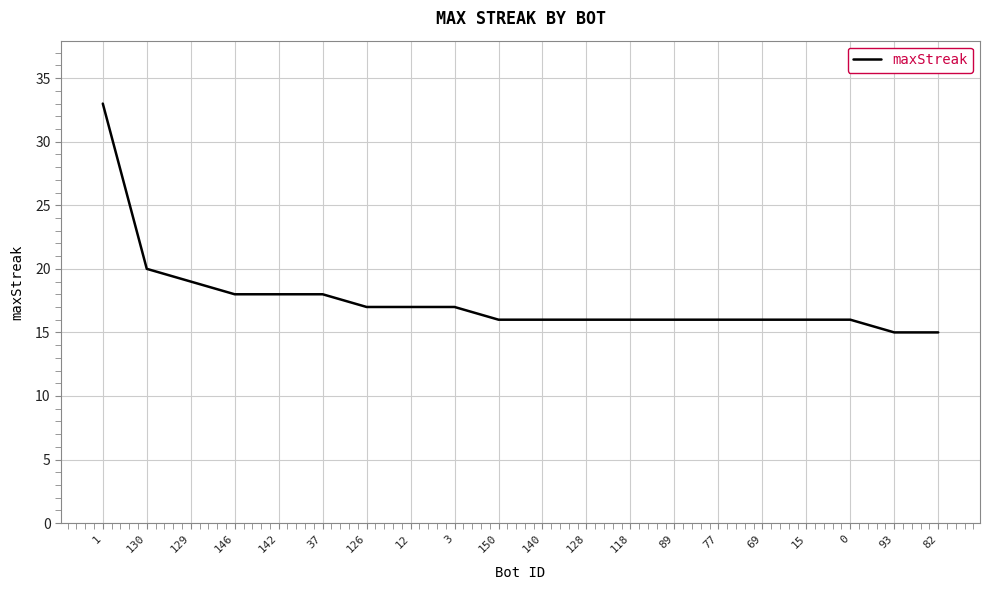

Reading right to left, what are all the values shown in this chart?

15	15	16	16	16	16	16	16	16	16	16	17	17	17	18	18	18	19	20	33